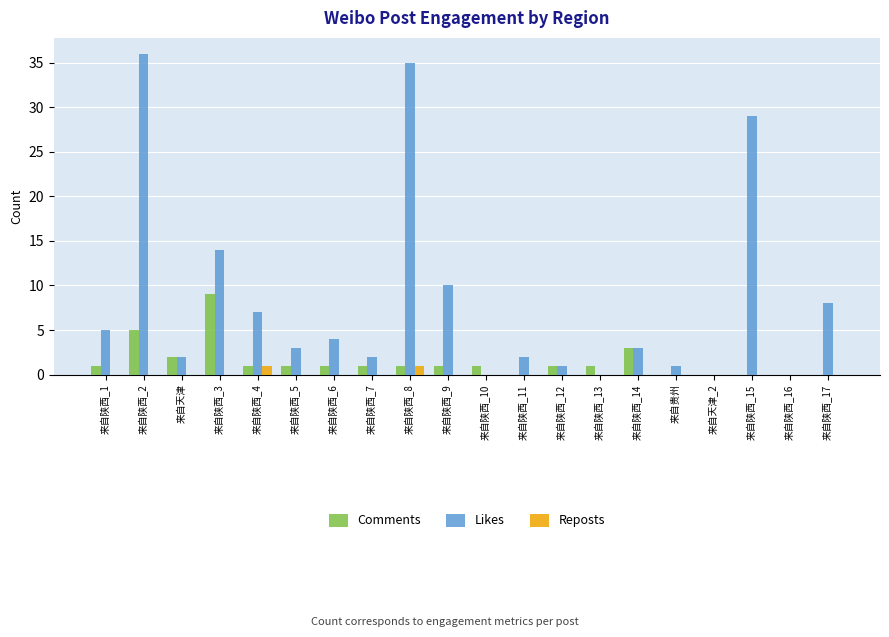

What is the sum of all Comments values?

29